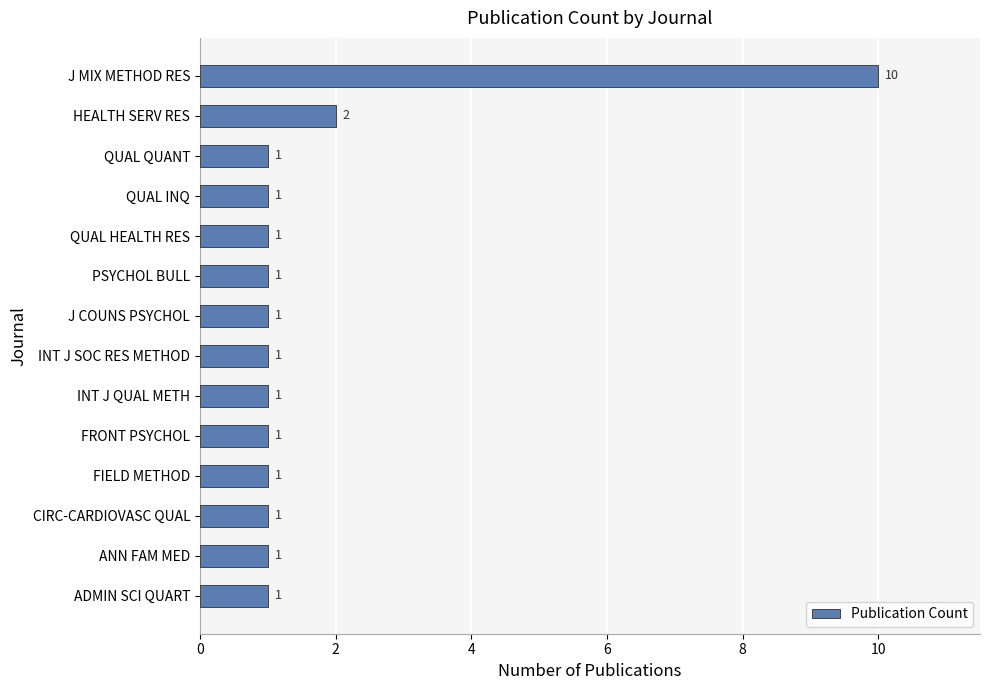

How many categories are shown in the chart?

14